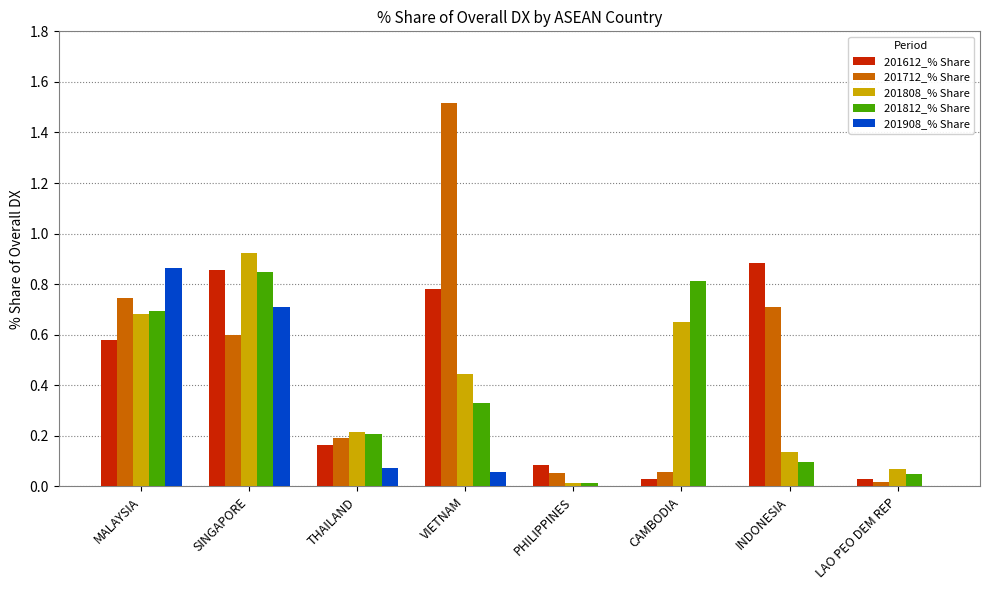

What is the total value across all series at INDONESIA?

1.8